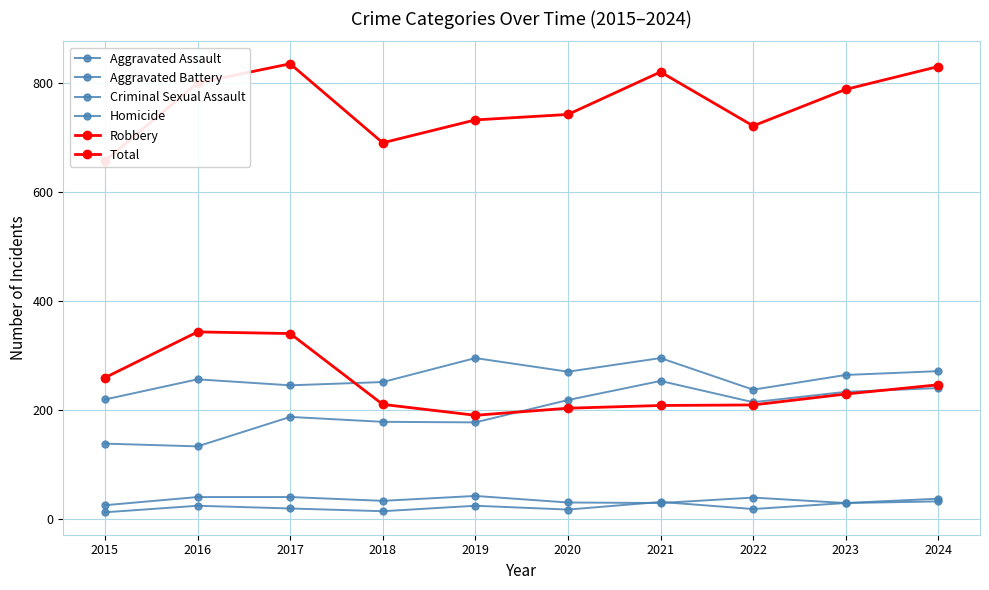

Between 2023 and 2018, which is larger?

2023